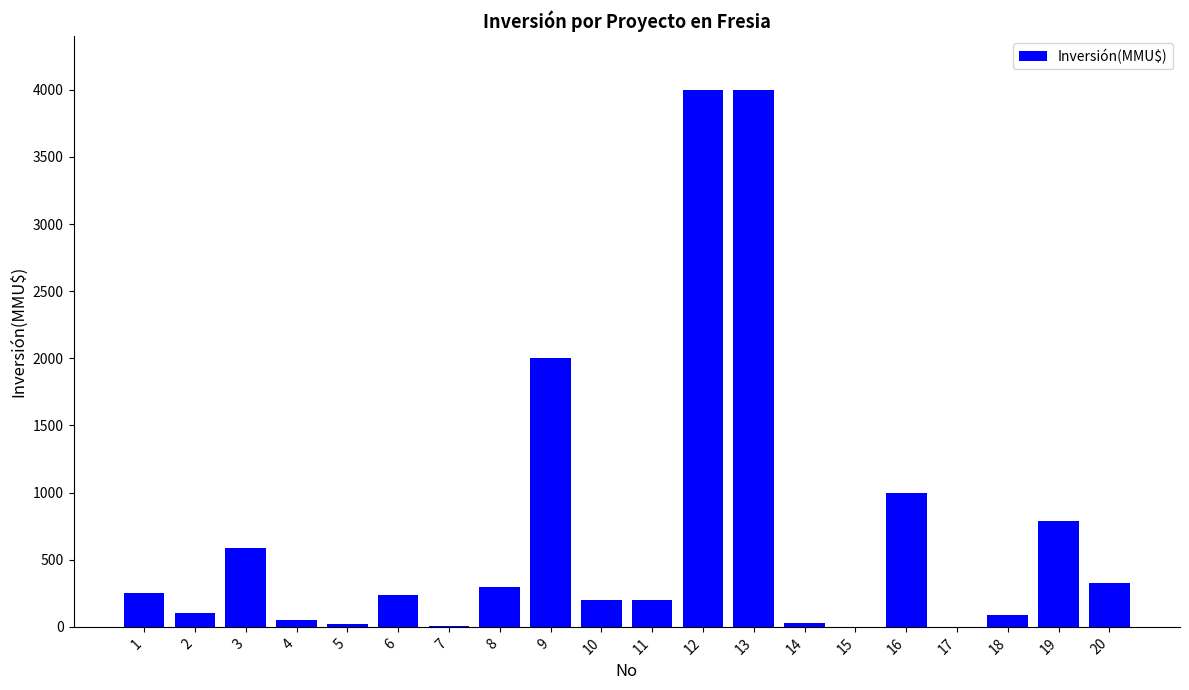

What is the ratio of the value at 10 to the value at 6?

0.9